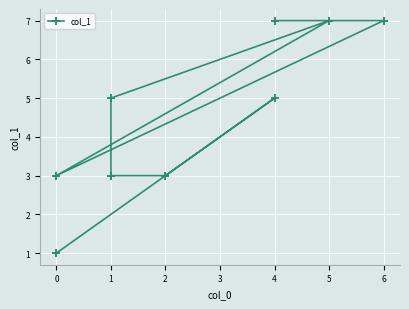

How many distinct data groups are displayed?

1